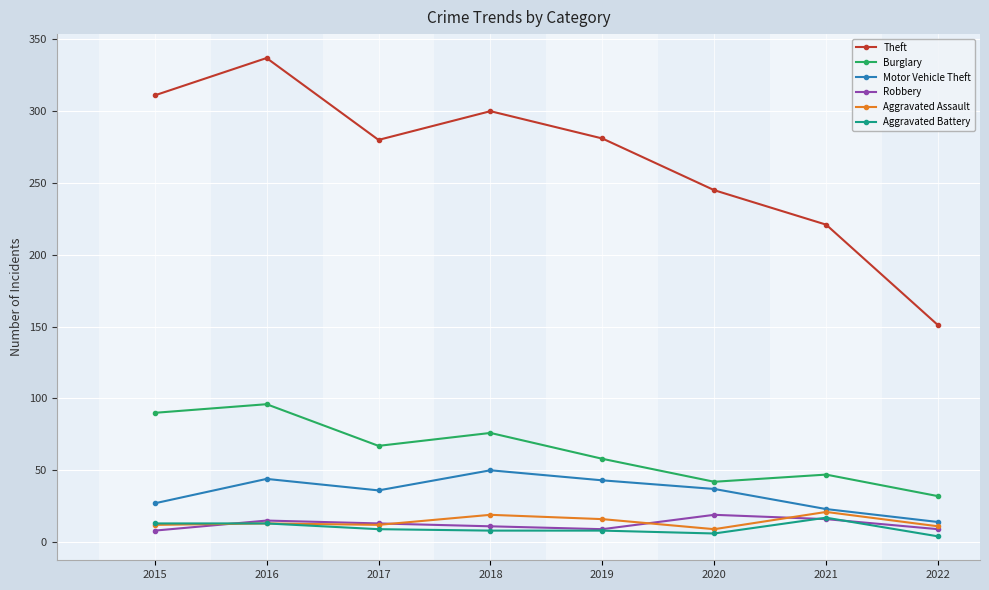

What is the spread (max minus min) of values at 2016?

324